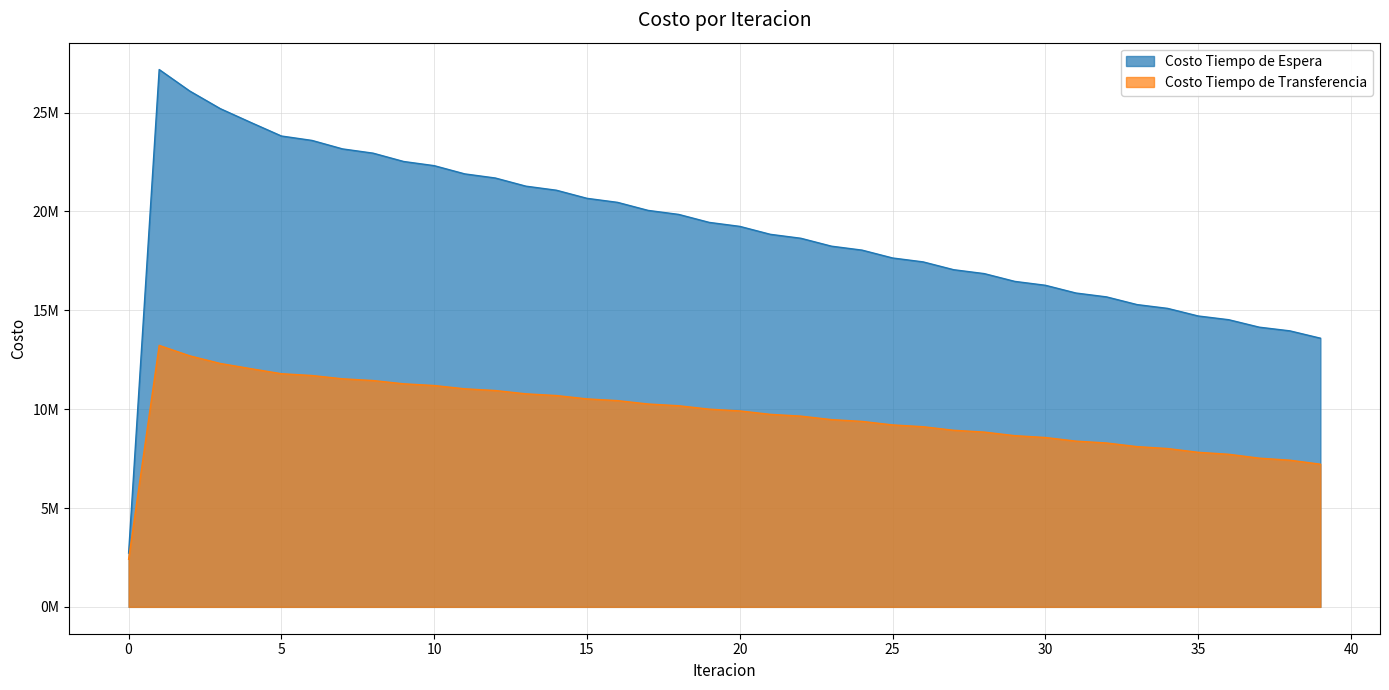

How many series are shown in this chart?

2